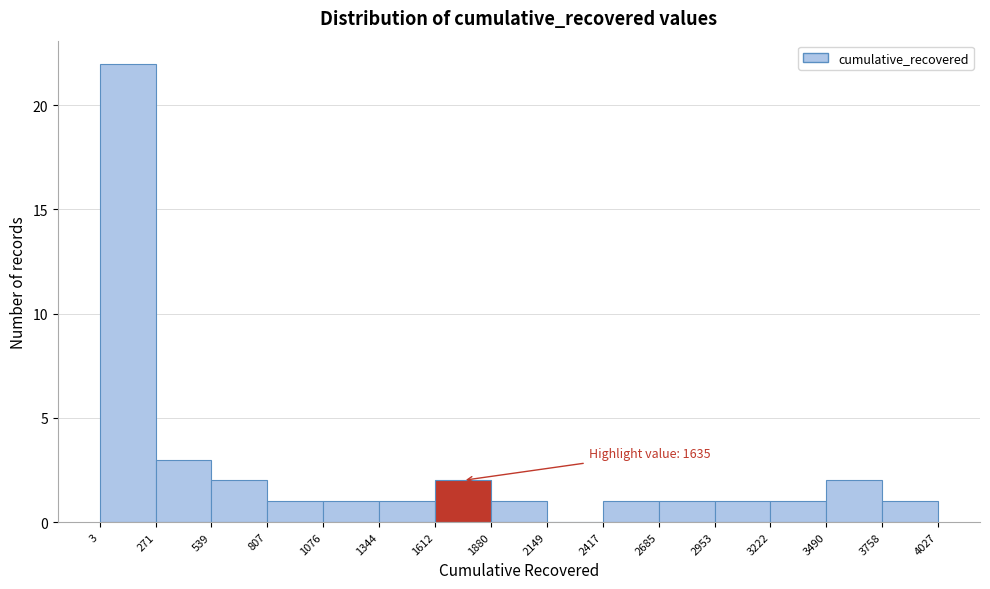

Which range on the x-axis has the tallest bar?

3 to 271